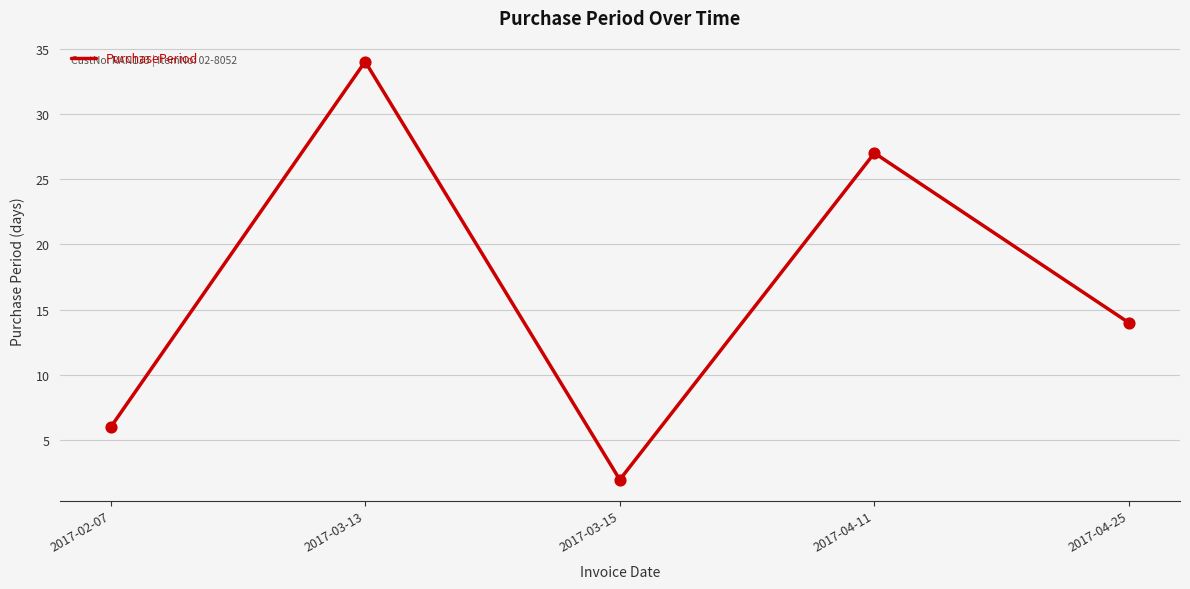

What is the change in value from 2017-02-07 to 2017-04-11?

+21